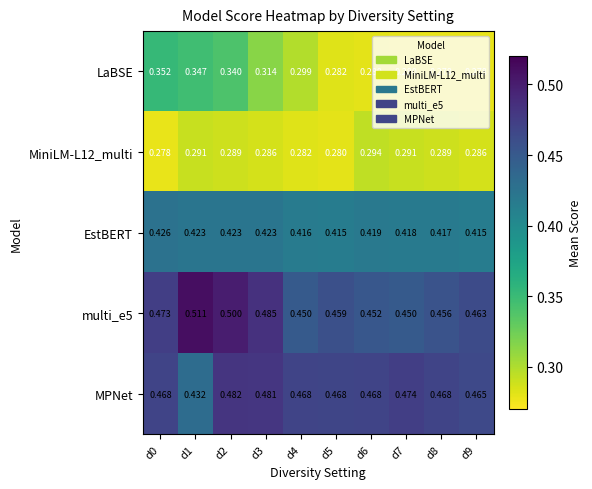

Is the value of EstBERT at d4 greater than the value of LaBSE at d0?

Yes